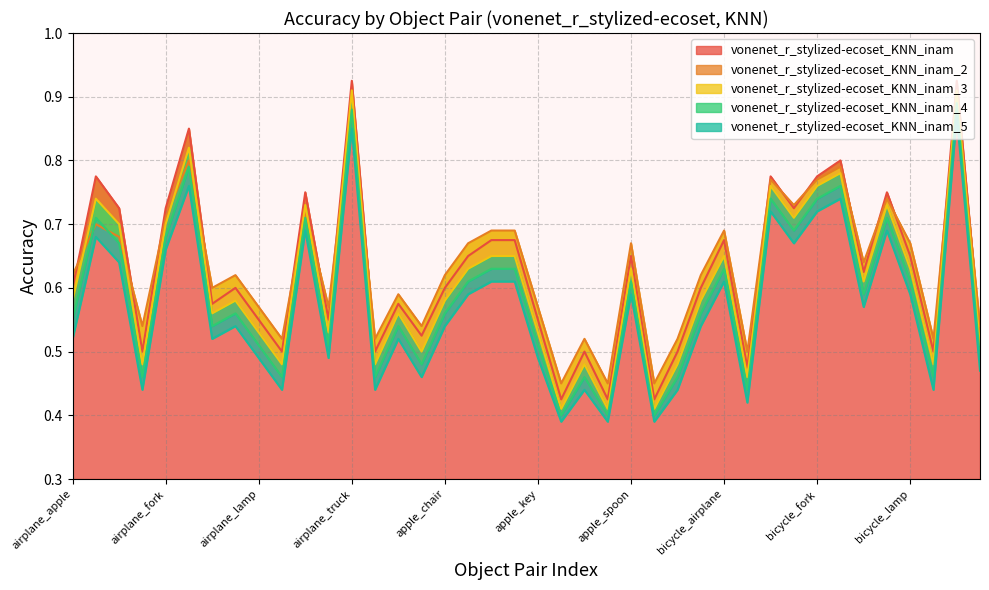

Reading right to left, transcribe all the data shown in this chart.

vonenet_r_stylized-ecoset_KNN_inam: 0.5	0.9	0.5	0.7	0.8	0.6	0.8	0.8	0.7	0.8	0.5	0.7	0.6	0.5	0.4	0.7	0.4	0.5	0.4	0.6	0.7	0.7	0.7	0.6	0.5	0.6	0.5	0.9	0.6	0.8	0.5	0.6	0.6	0.6	0.8	0.7	0.5	0.7	0.8	0.6
vonenet_r_stylized-ecoset_KNN_inam_2: 0.5	0.9	0.5	0.7	0.7	0.6	0.8	0.8	0.7	0.8	0.5	0.7	0.6	0.5	0.5	0.7	0.5	0.5	0.5	0.6	0.7	0.7	0.7	0.6	0.5	0.6	0.5	0.9	0.6	0.7	0.5	0.6	0.6	0.6	0.8	0.7	0.5	0.7	0.7	0.6
vonenet_r_stylized-ecoset_KNN_inam_3: 0.5	0.9	0.5	0.6	0.7	0.6	0.8	0.8	0.7	0.8	0.5	0.7	0.6	0.5	0.4	0.6	0.4	0.5	0.4	0.5	0.7	0.7	0.6	0.6	0.5	0.6	0.5	0.9	0.5	0.7	0.5	0.5	0.6	0.6	0.8	0.7	0.5	0.7	0.7	0.6
vonenet_r_stylized-ecoset_KNN_inam_4: 0.5	0.9	0.5	0.6	0.7	0.6	0.8	0.7	0.7	0.7	0.4	0.6	0.6	0.5	0.4	0.6	0.4	0.5	0.4	0.5	0.6	0.6	0.6	0.6	0.5	0.5	0.5	0.9	0.5	0.7	0.5	0.5	0.6	0.5	0.8	0.7	0.5	0.7	0.7	0.6
vonenet_r_stylized-ecoset_KNN_inam_5: 0.5	0.9	0.4	0.6	0.7	0.6	0.7	0.7	0.7	0.7	0.4	0.6	0.5	0.4	0.4	0.6	0.4	0.4	0.4	0.5	0.6	0.6	0.6	0.5	0.5	0.5	0.4	0.8	0.5	0.7	0.4	0.5	0.5	0.5	0.8	0.7	0.4	0.6	0.7	0.5